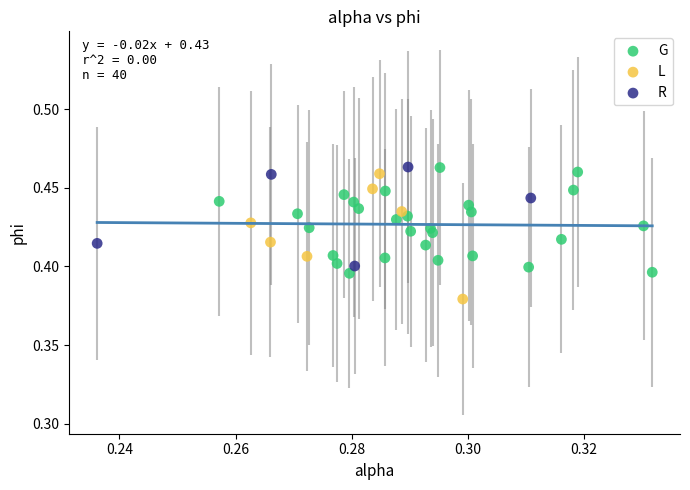

Which series has the largest Y range (max minus min)?

L